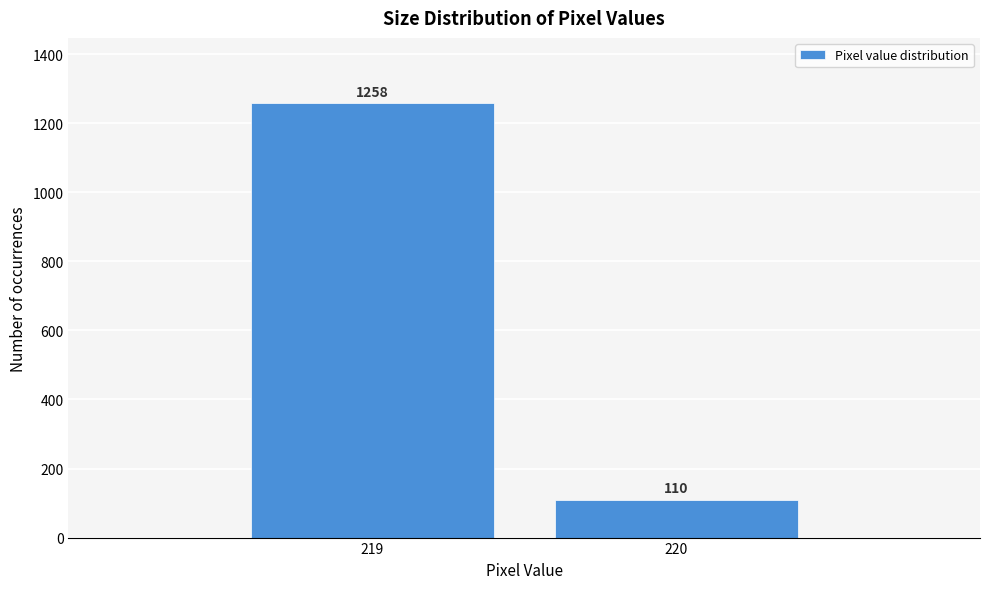

Reading right to left, list all the values displayed in this chart.

220=110	219=1258